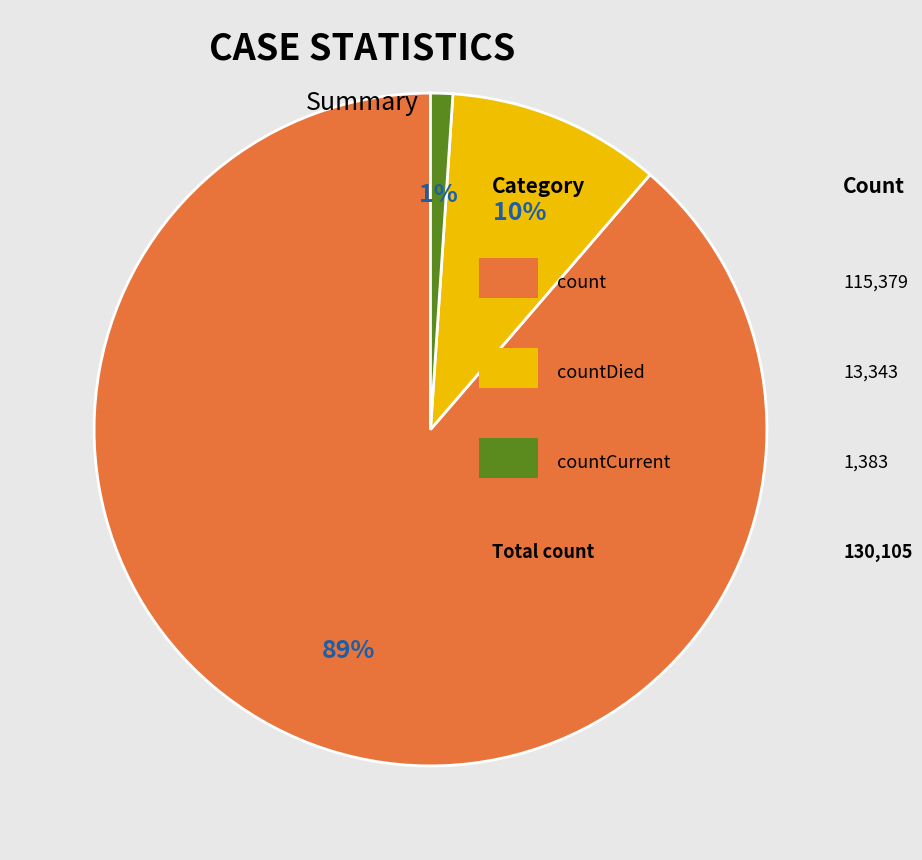

Is there any slice that represents more than half of the pie?

Yes